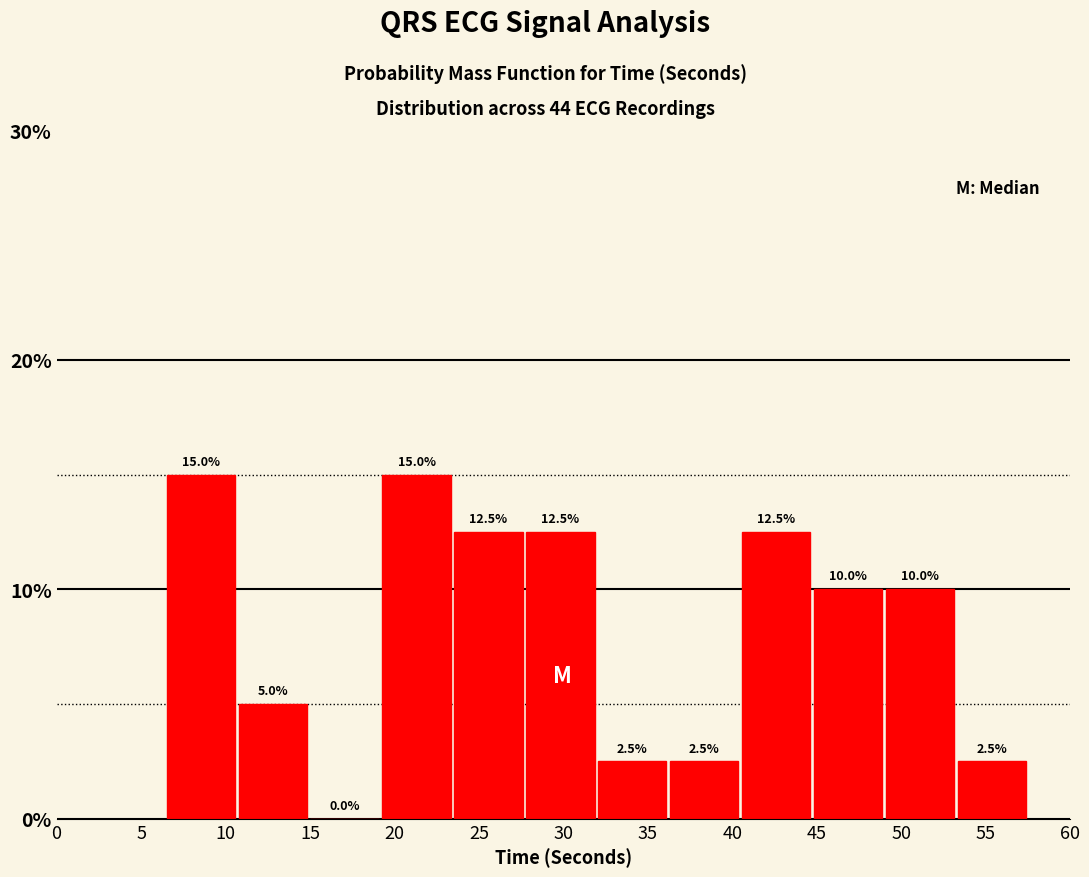

How tall is the bar that spans 32.0 to 36.5 on the x-axis? The bar edges are not printed on the chart, so give them approximately, as read against the axis.

2.5